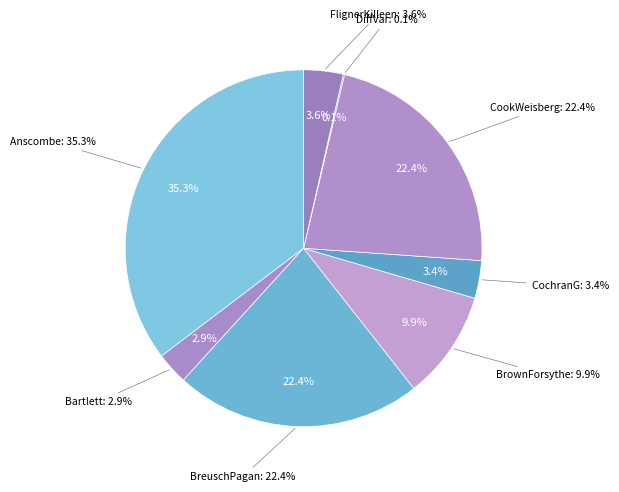

Which slice is the smallest?

DiffVar